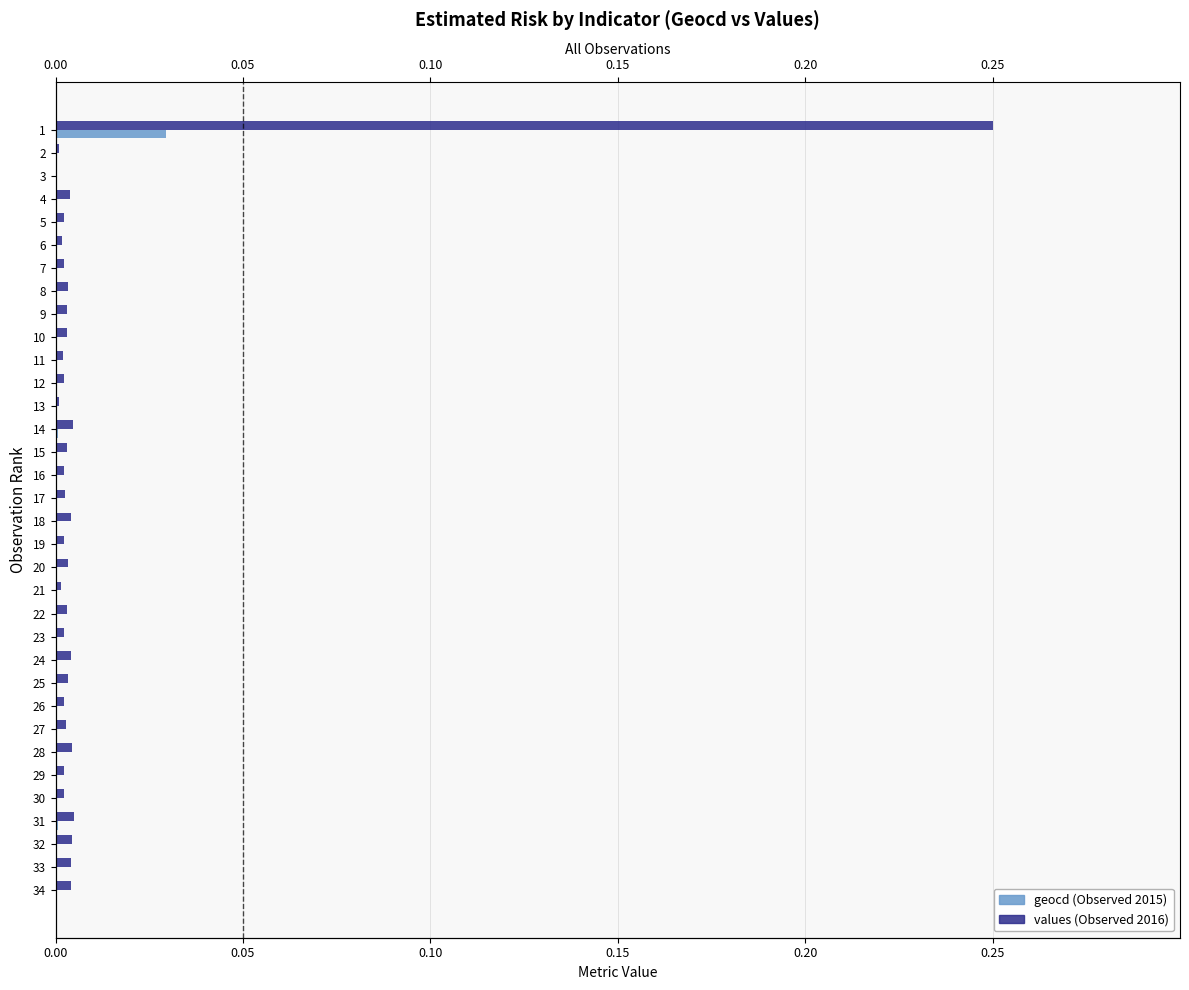

The values series shows 0.0 at 21. True or false?

True